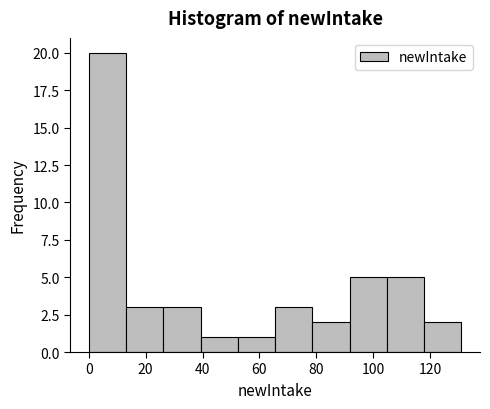

Which range on the x-axis has the tallest bar?

0 to 14